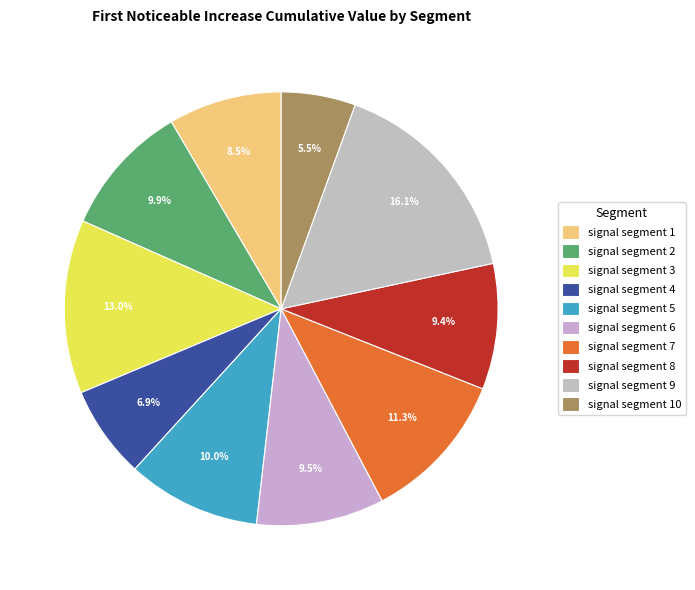

To the nearest percent, what portion does signal segment 8 represent?

9%